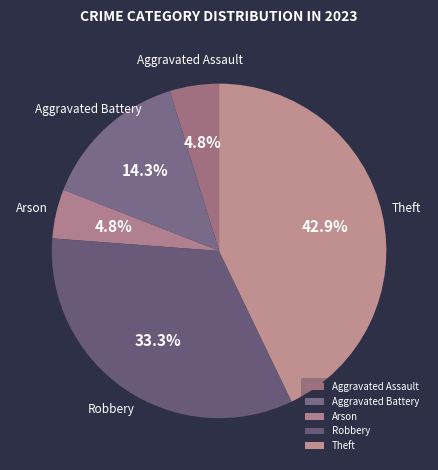

To the nearest percent, what is the difference between the largest and smallest slice percentages?

38%